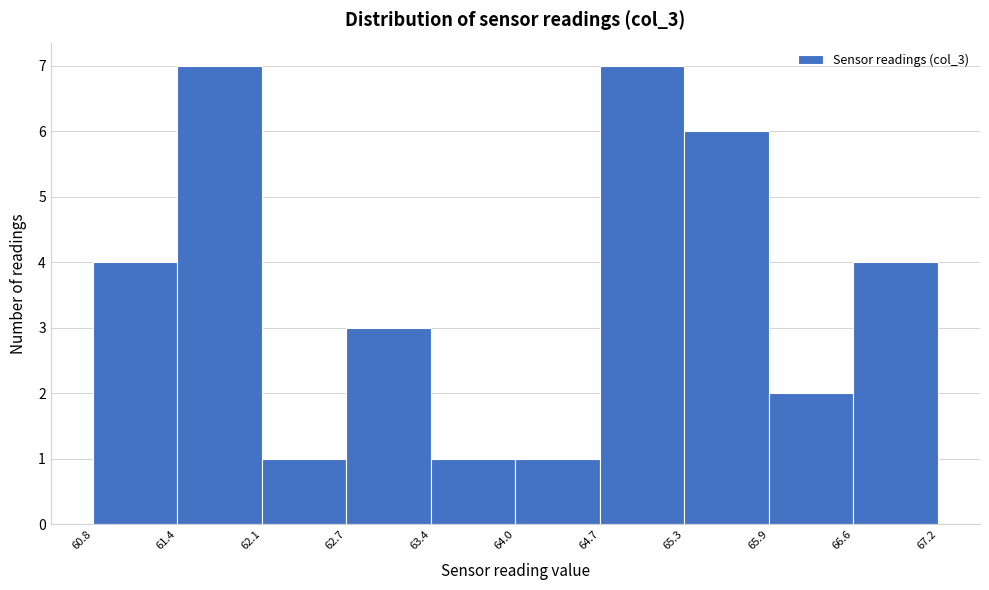

What is the height of the bar covering 64.7 to 65.3 on the x-axis? The values are not printed on the chart, so give them approximately, as read against the axis.

7